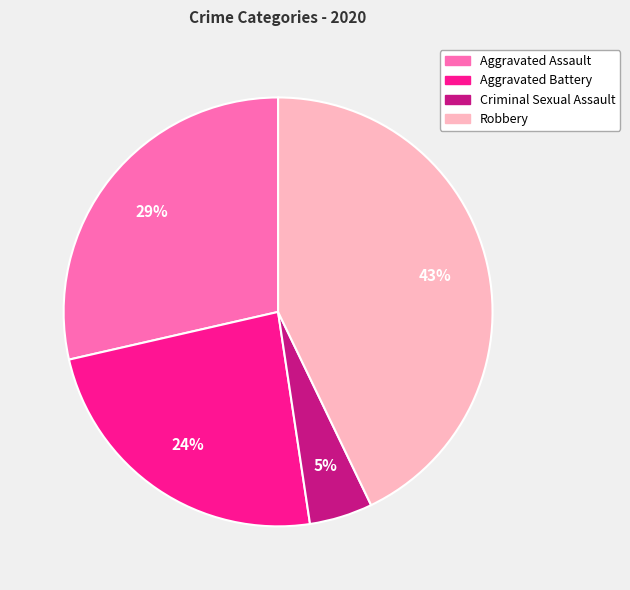

Which slice is the smallest?

Criminal Sexual Assault